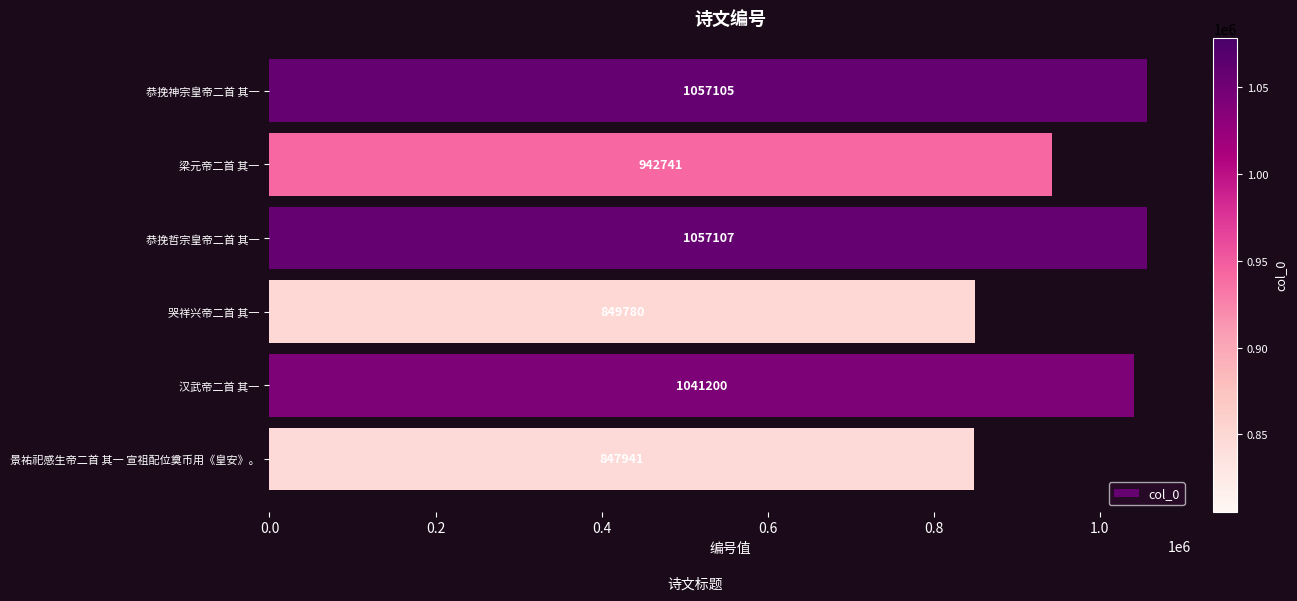

Rank the categories by value from lowest to highest.

景祐祀感生帝二首 其一 宣祖配位奠币用《皇安》。, 哭祥兴帝二首 其一, 梁元帝二首 其一, 汉武帝二首 其一, 恭挽神宗皇帝二首 其一, 恭挽哲宗皇帝二首 其一